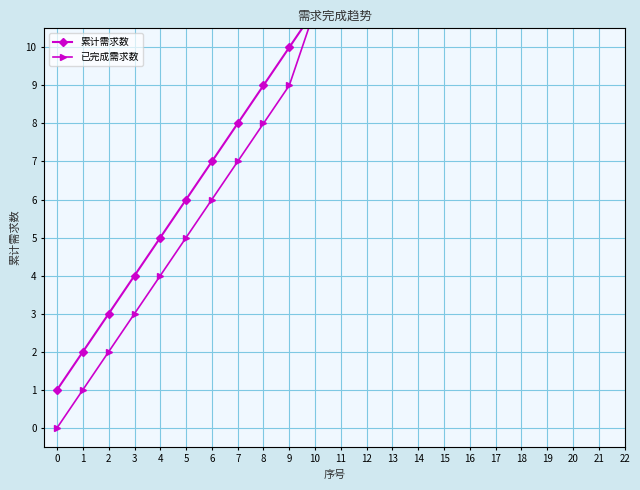

What is the value of the 累计需求数 point at the 18th from the left?

18